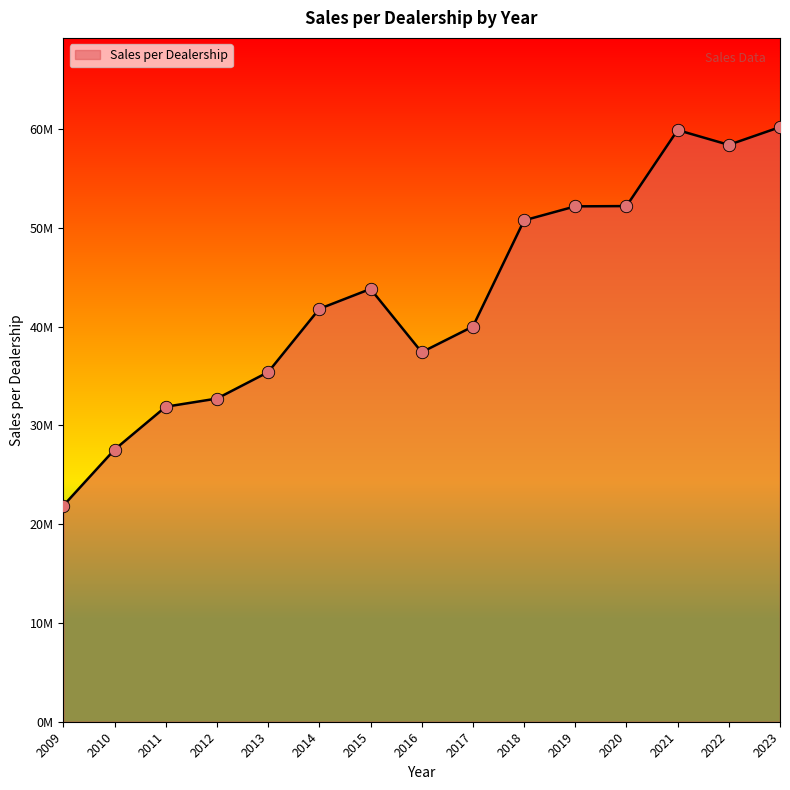

Between 2019 and 2012, which is larger?

2019